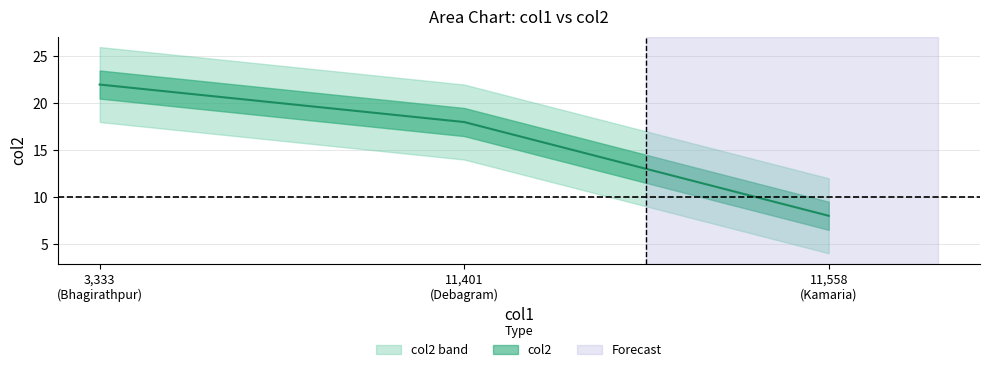

True or false: the data shows 2 at Kamaria.

False